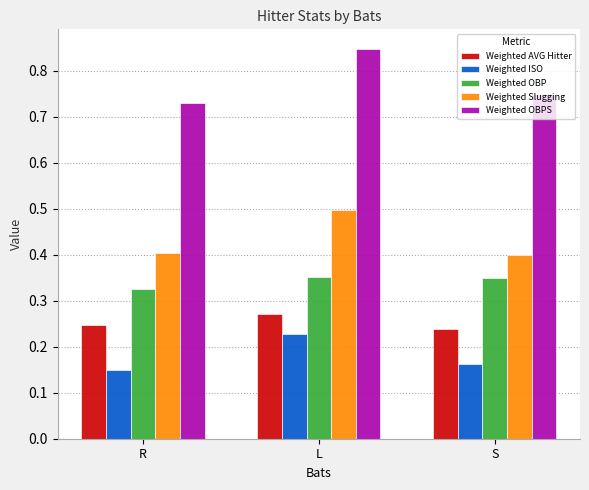

Which series changed the most between R and L?

Weighted OBPS